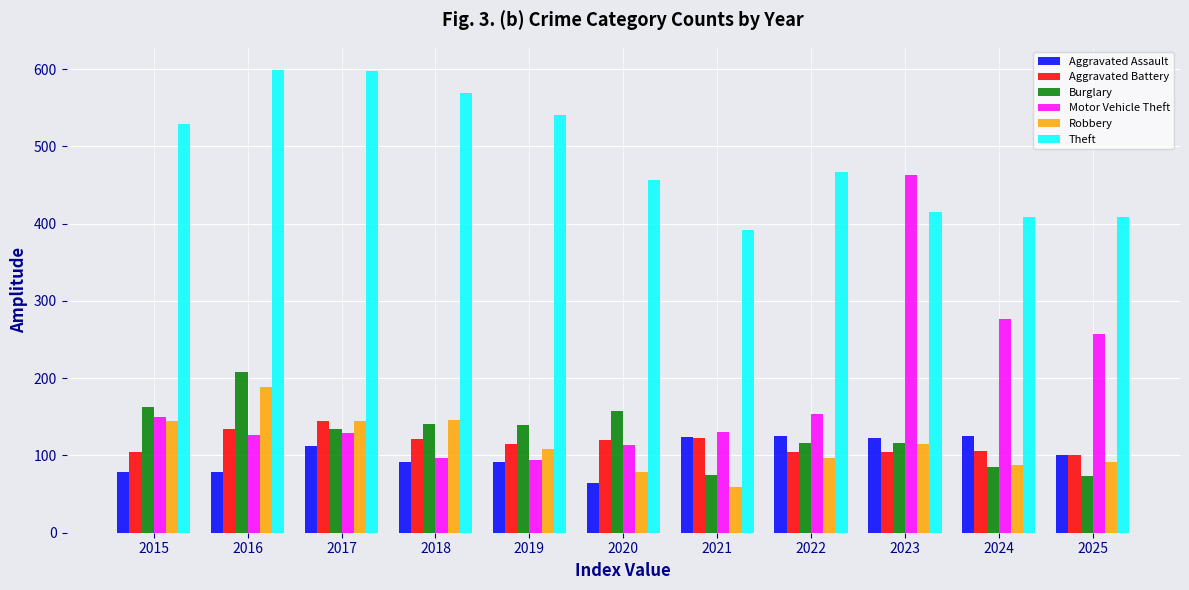

What is the average value of the Robbery series?

115